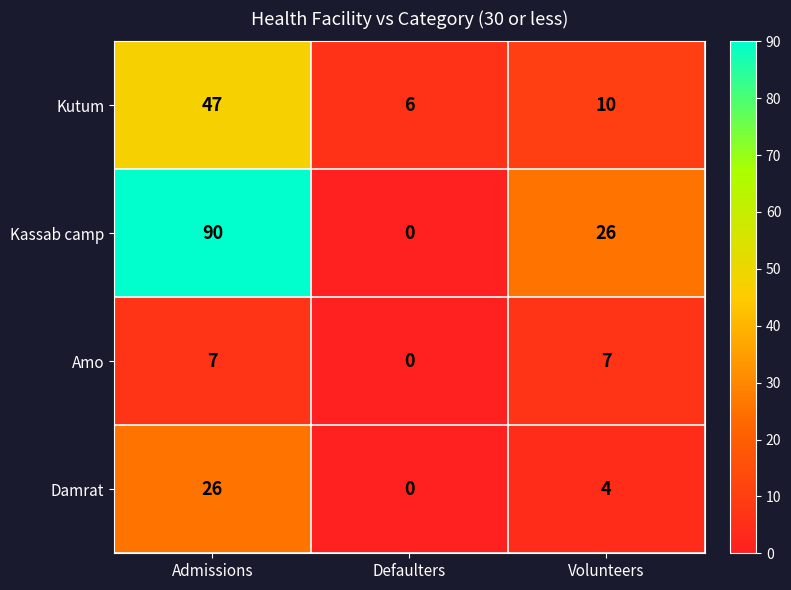

Reading left to right, list all the values displayed in this chart.

Kutum: Admissions=47	Defaulters=6	Volunteers=10
Kassab camp: Admissions=90	Defaulters=0	Volunteers=26
Amo: Admissions=7	Defaulters=0	Volunteers=7
Damrat: Admissions=26	Defaulters=0	Volunteers=4